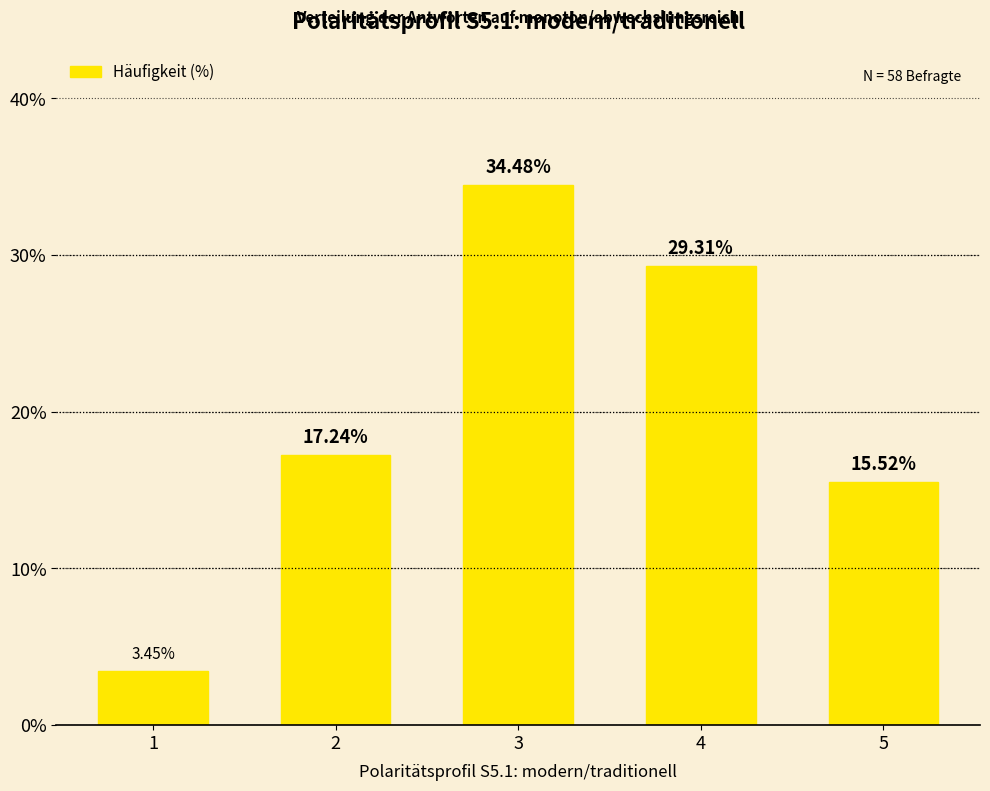

How many bars are there in total?

5